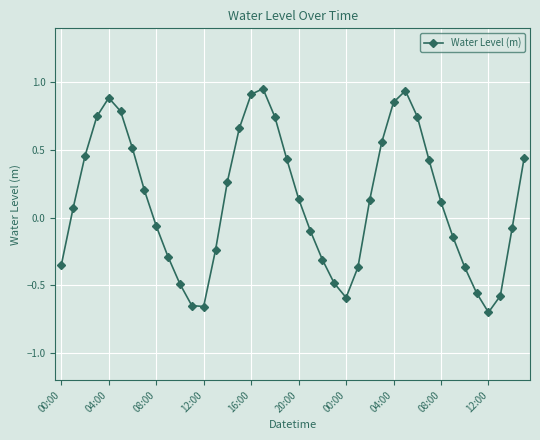

How many points are higher than both their immediate neighbors (excluding endpoints)?

3